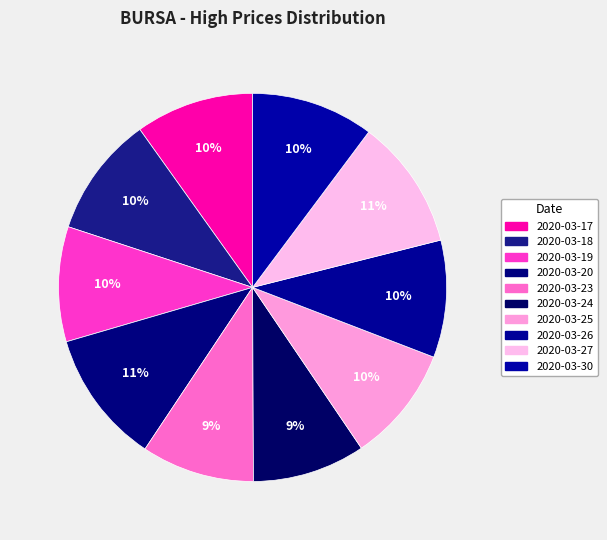

Is there any slice that represents more than half of the pie?

No